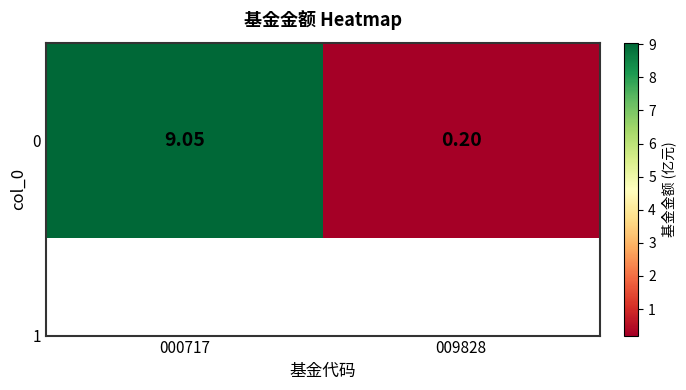

Reading left to right, extract all data points from this chart.

9.1	0.2